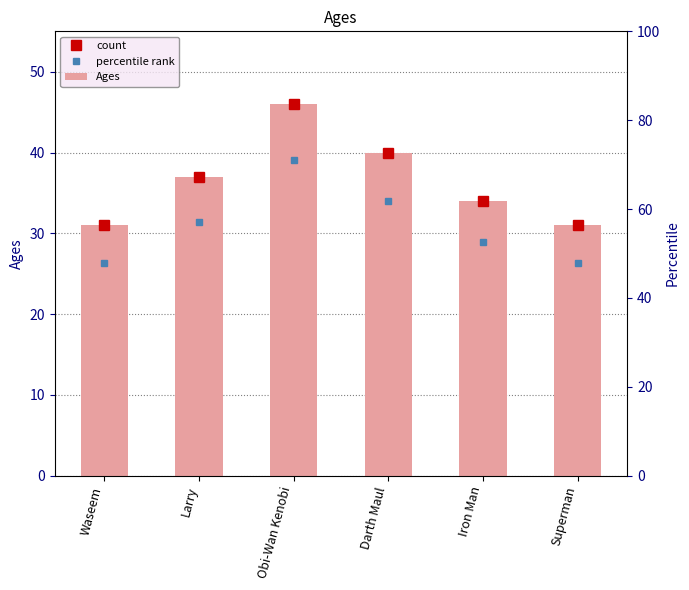

True or false: the data shows 22 at Superman.

False